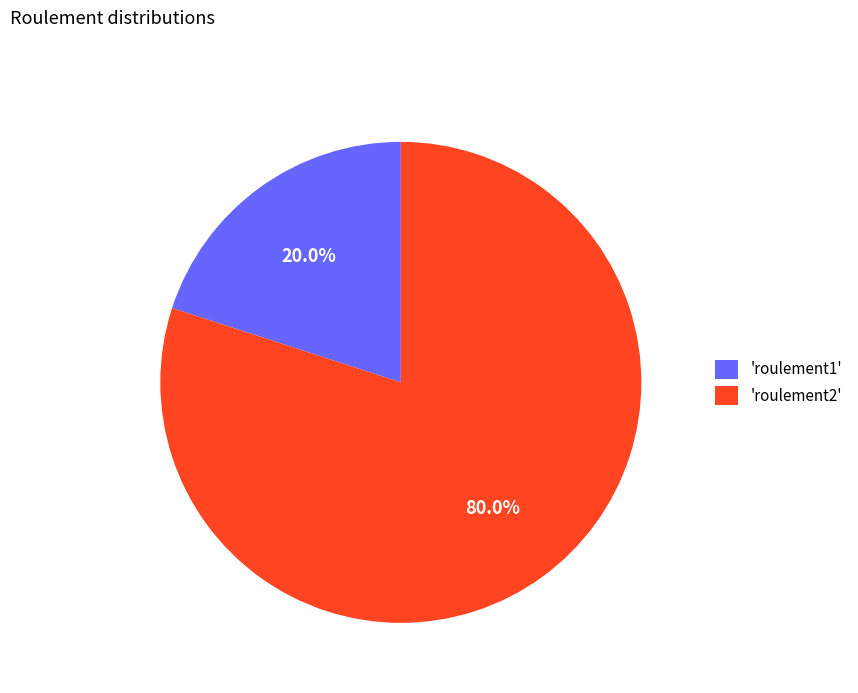

Which category accounts for the majority?

'roulement2'